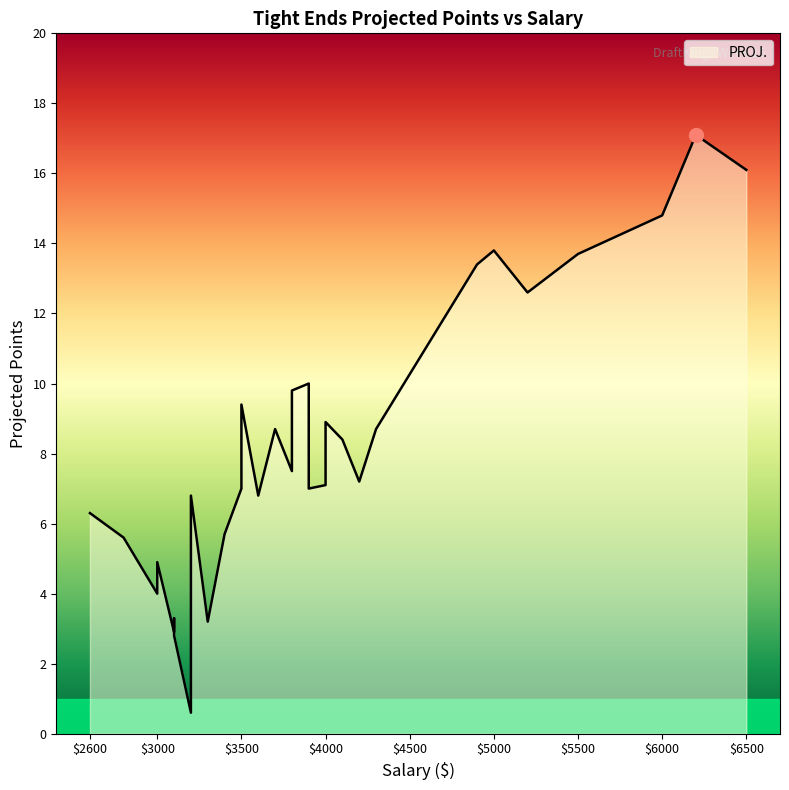

What is the average value?

8.2